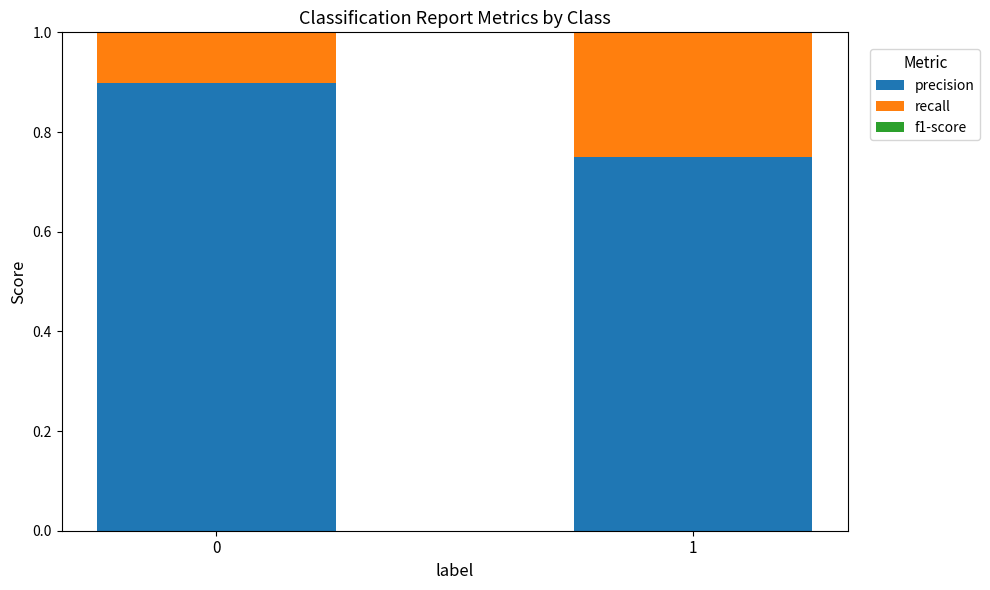

What is the value of the precision bar at the 2nd from the left?

0.8